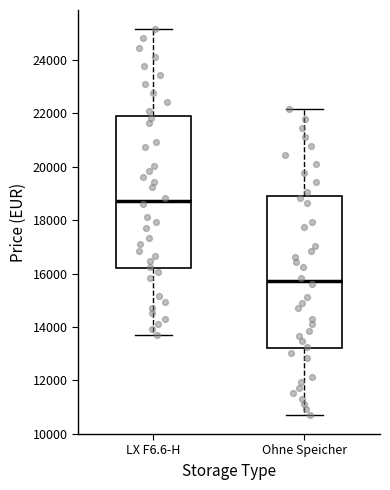

Reading left to right, transcribe this box plot: for each box, give where its median line is, the range the box spans, and where its two whiskers end, as read against the y-axis. The values are not printed on the chart, so give them approximately, as read against the axis.

LX F6.6-H: median 18800, box 16200 to 21800, whiskers 13800 to 25200
Ohne Speicher: median 15800, box 13200 to 18800, whiskers 10800 to 22200